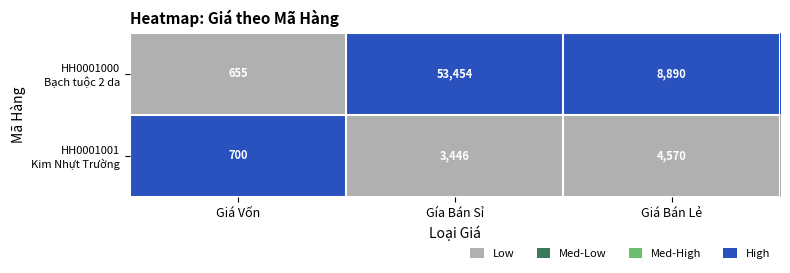

What is the minimum value shown in the chart?

655